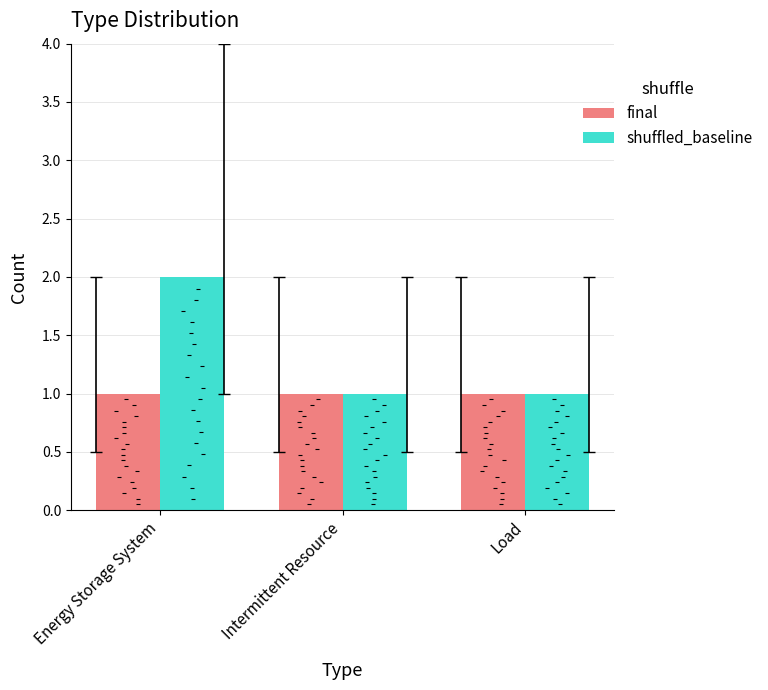

At which category is the sum across all series the highest?

Energy Storage System